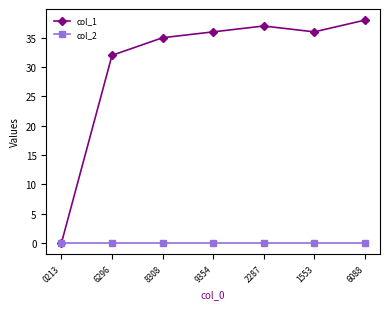

How many lines are shown in the chart?

2